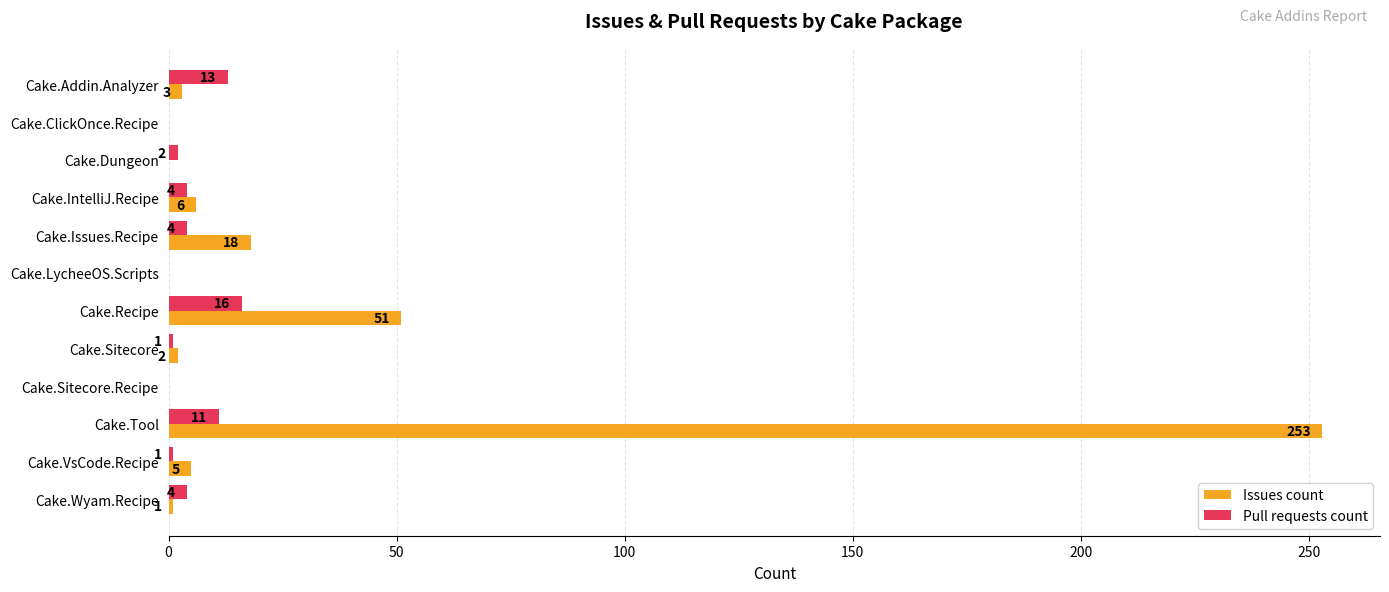

Which series changed the most between Cake.Issues.Recipe and Cake.Sitecore?

Issues count